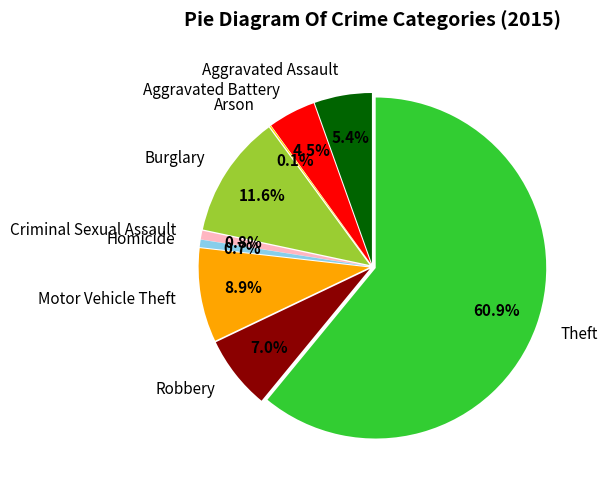

To the nearest percent, what is the average slice percentage?

11%